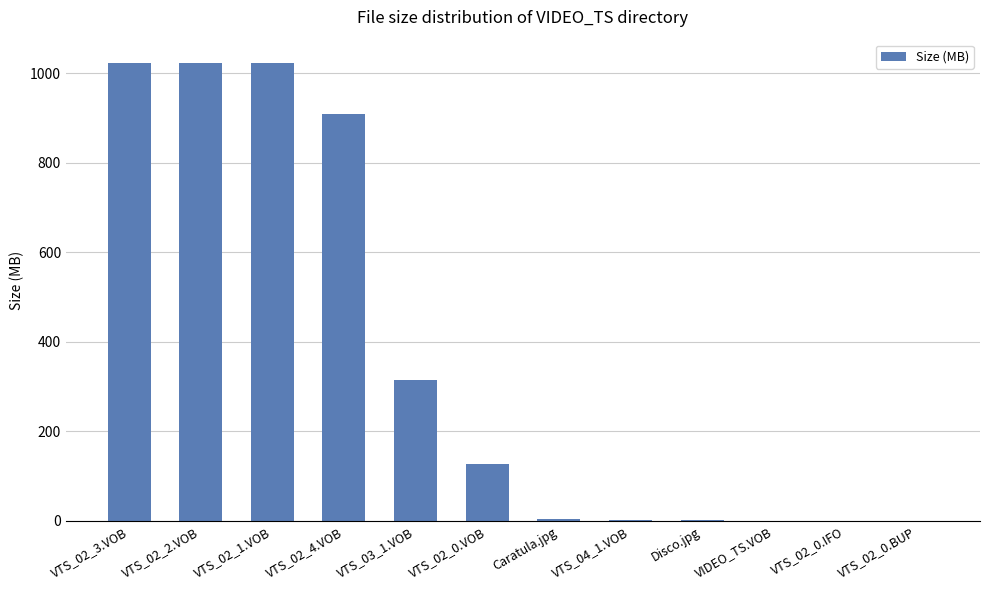

What is the greatest value displayed?

1024.0